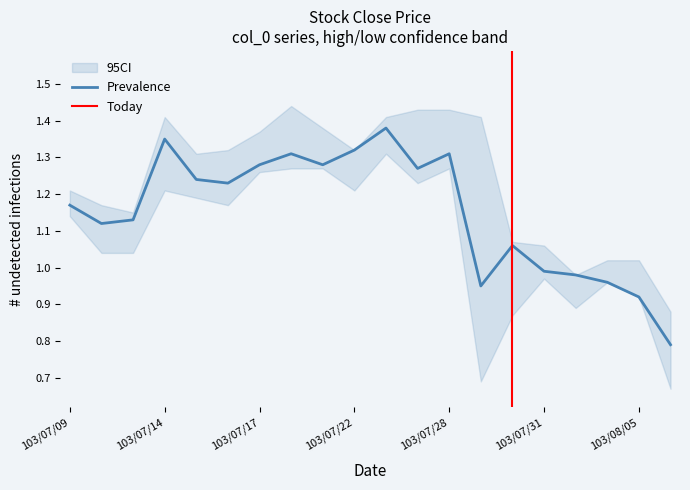

What is the label of the 20th point from the left?

103/08/06